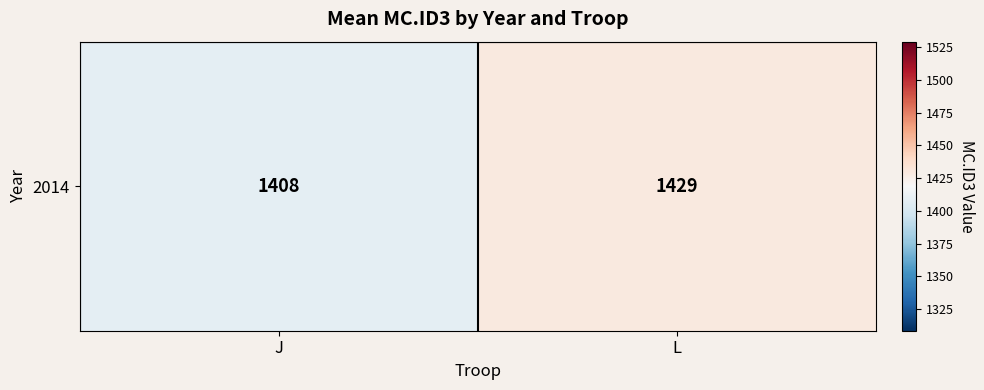

Rank the categories by value from lowest to highest.

J, L